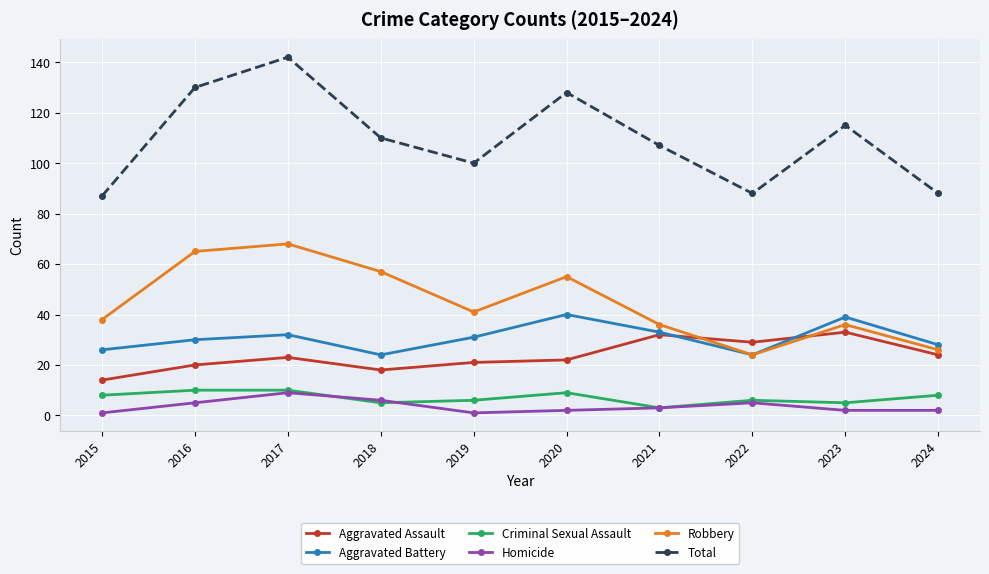

What is the maximum value shown in the chart?

142